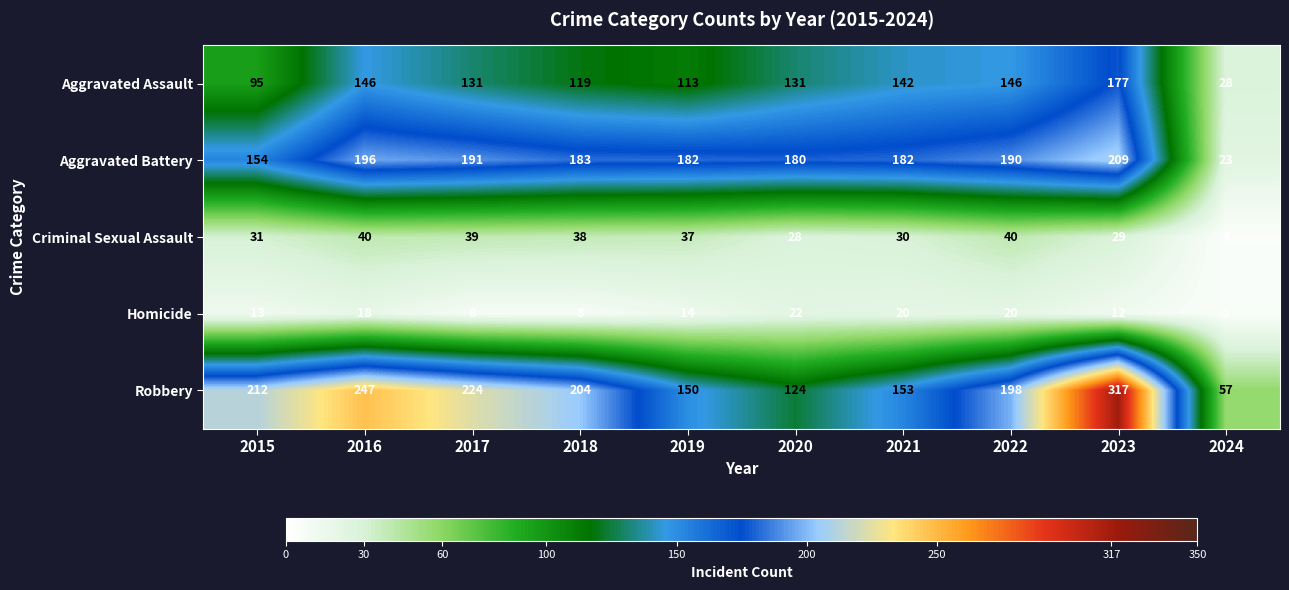

Count the number of categories in the chart.

10